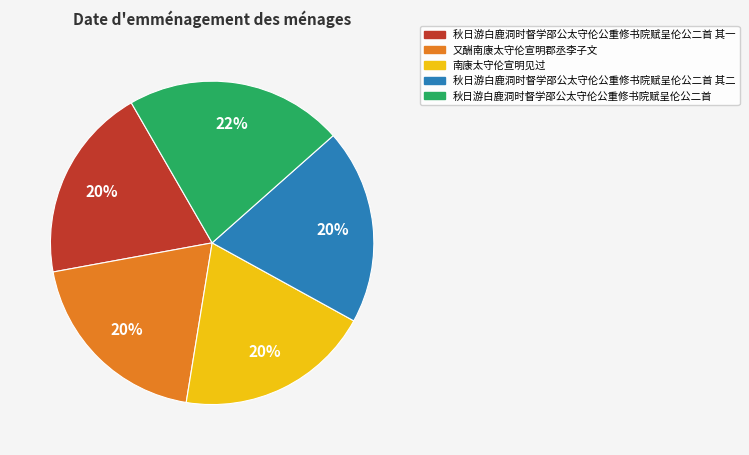

Approximately how many times larger is the value at 南康太守伦宣明见过 compared to 又酬南康太守伦宣明郡丞李子文?

1.0